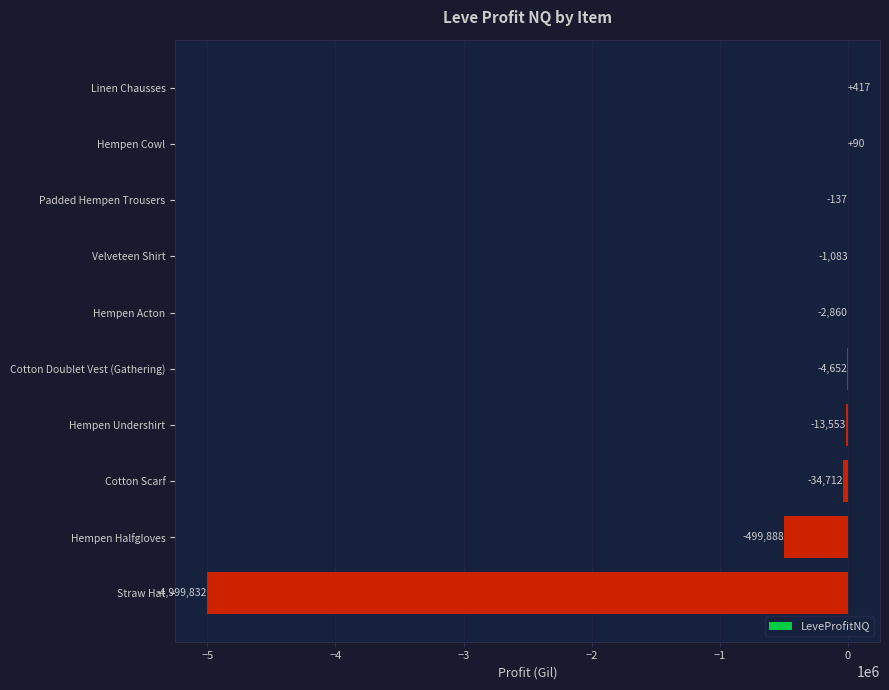

Count the number of data series in this chart.

1